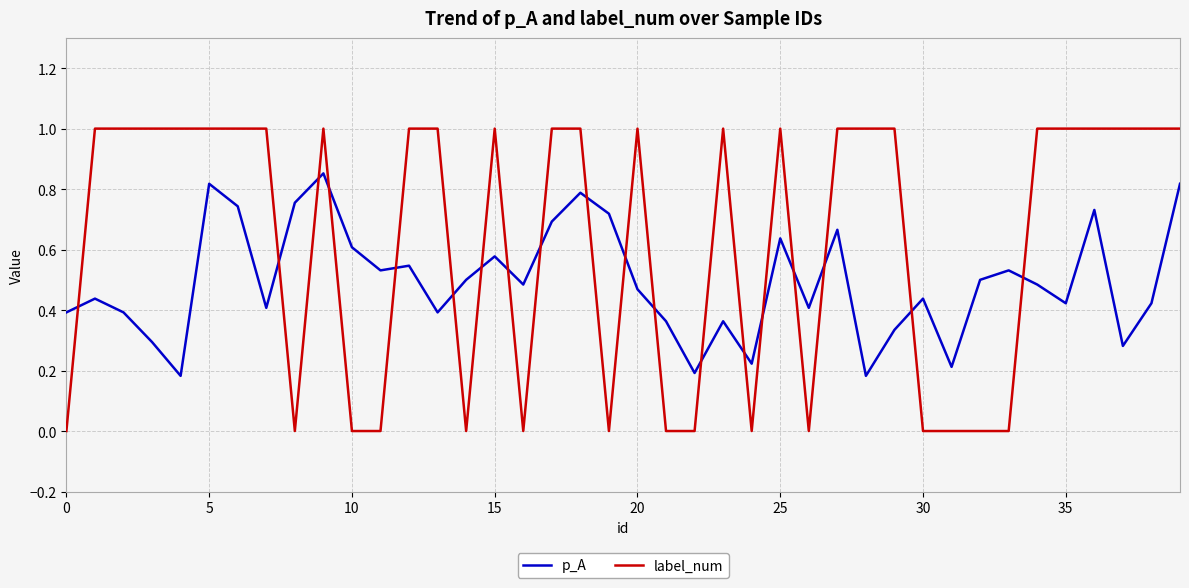

How many intersections are there between p_A and label_num?

19